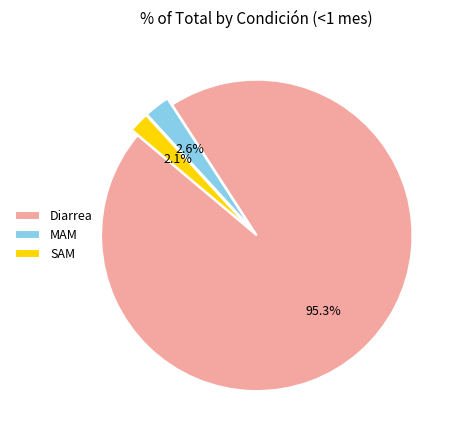

Does any single category account for the majority?

Yes